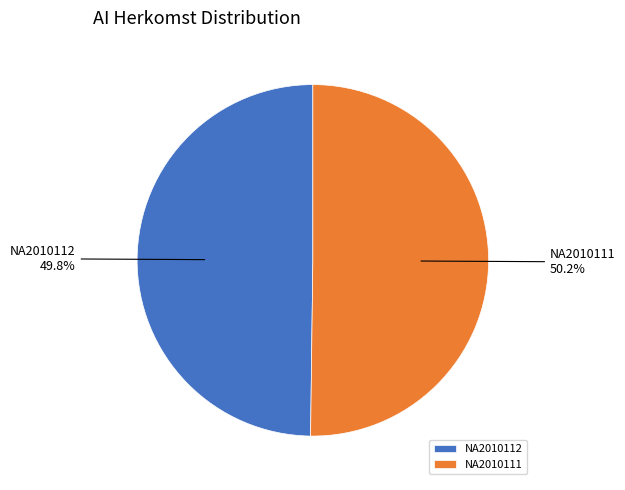

To the nearest percent, what portion does NA2010112 represent?

50%